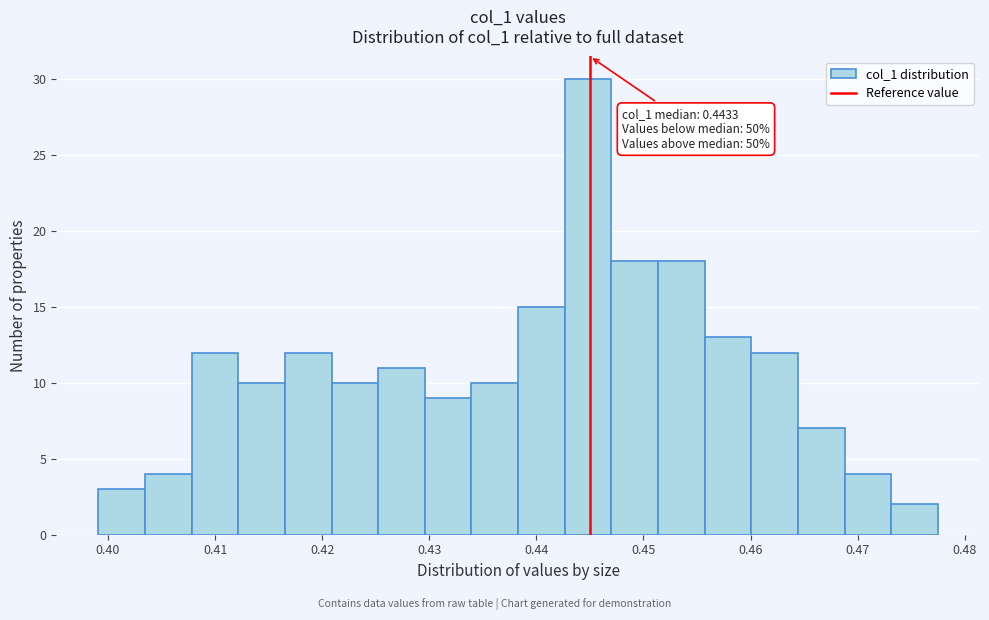

Over which range of the x-axis is the bar tallest?

0.443 to 0.447